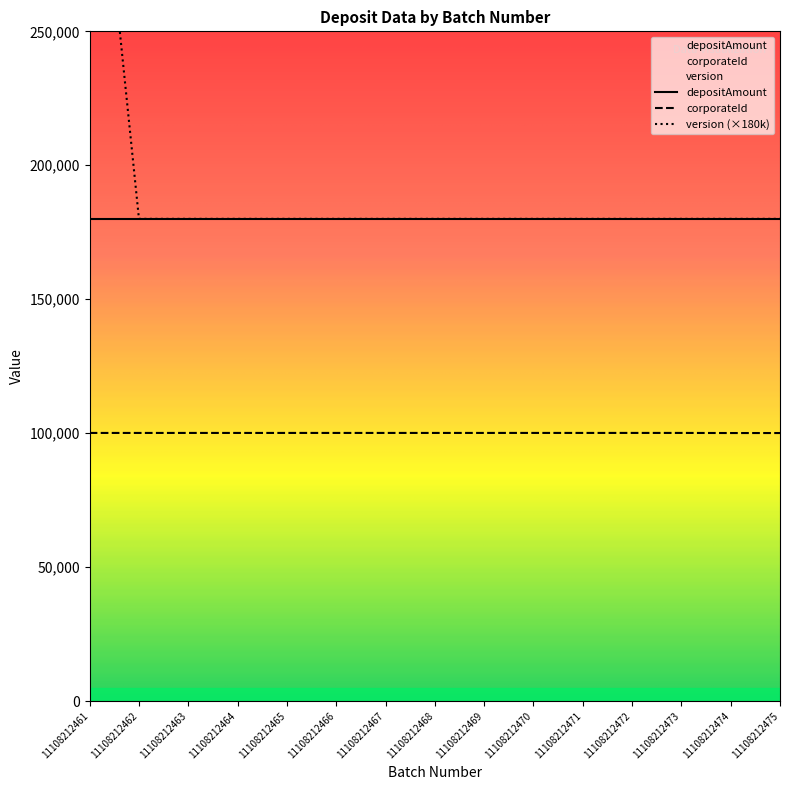

What is the difference between the maximum and minimum values in the version series?

180000